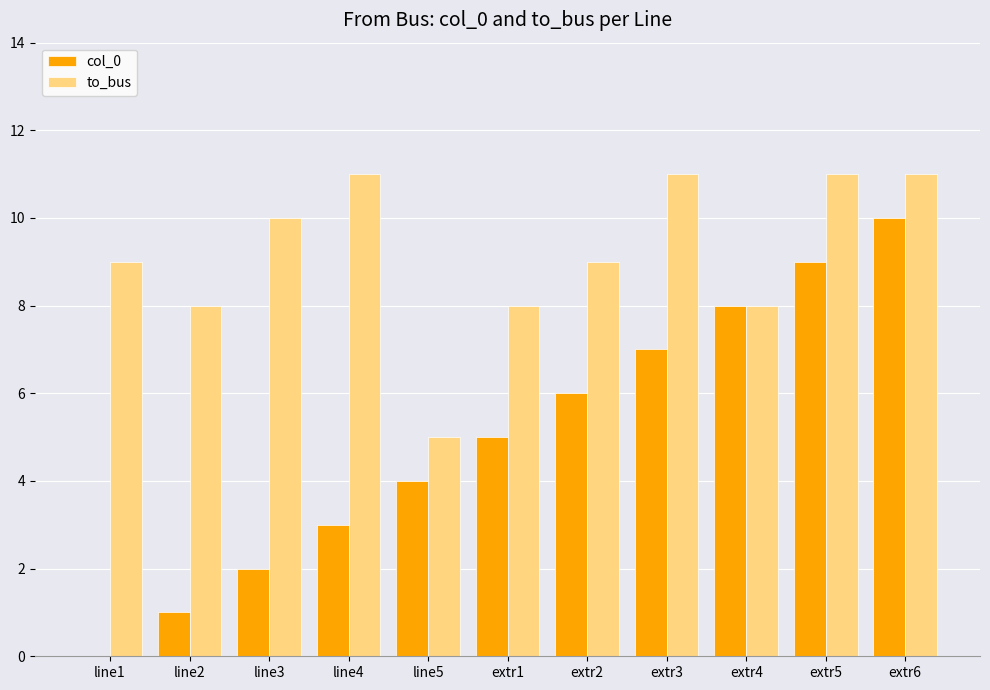

Is it true that to_bus equals 11 at line4?

True